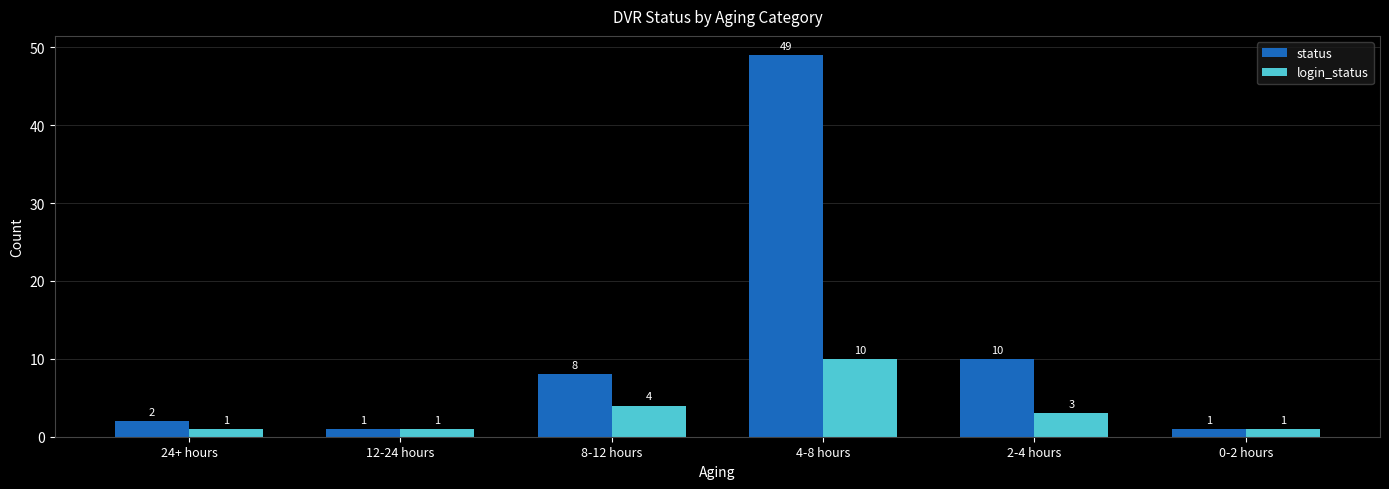

How many series are shown in this chart?

2